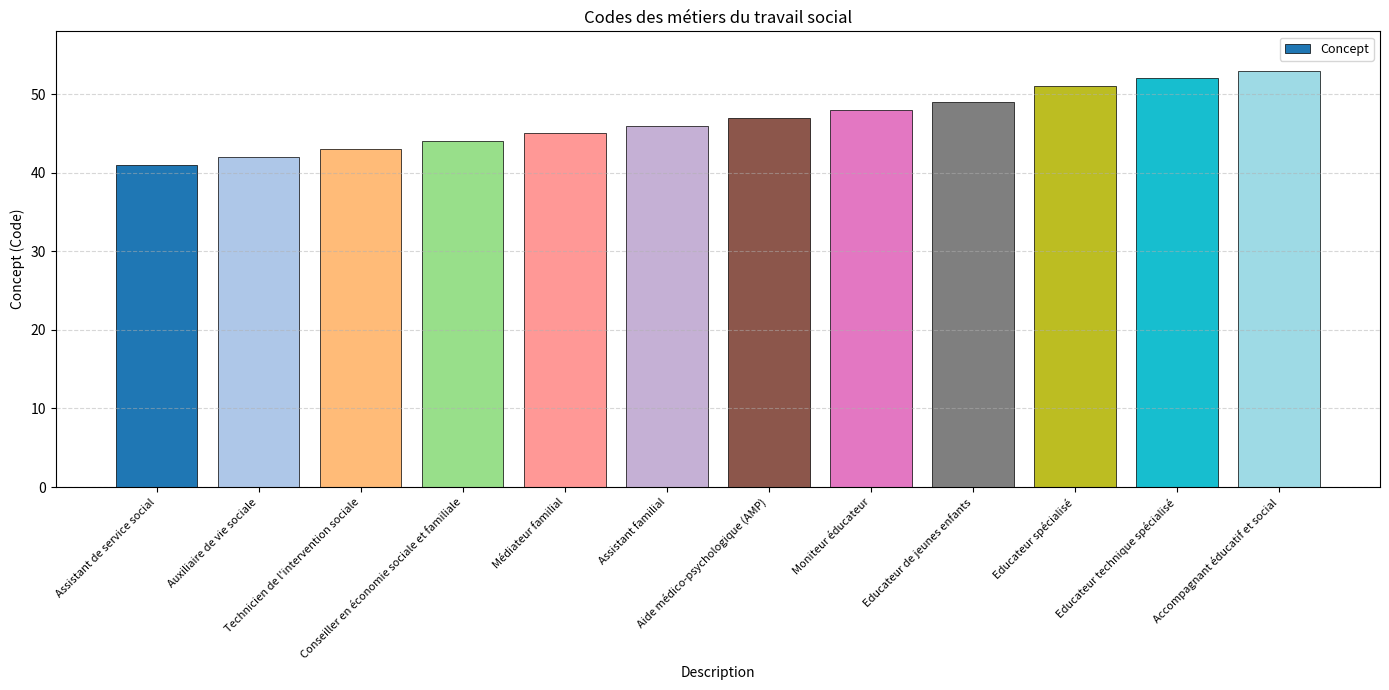

What is the sum of all values?

561